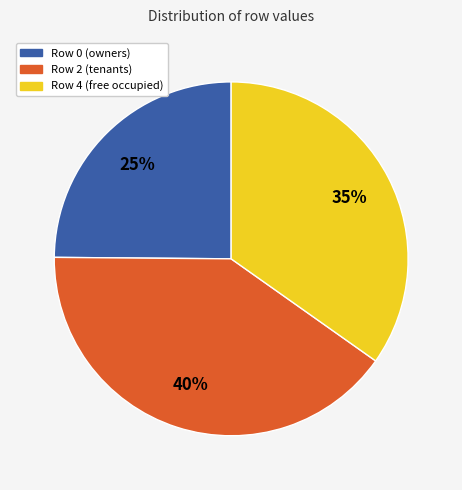

Is there a majority slice in this chart?

No